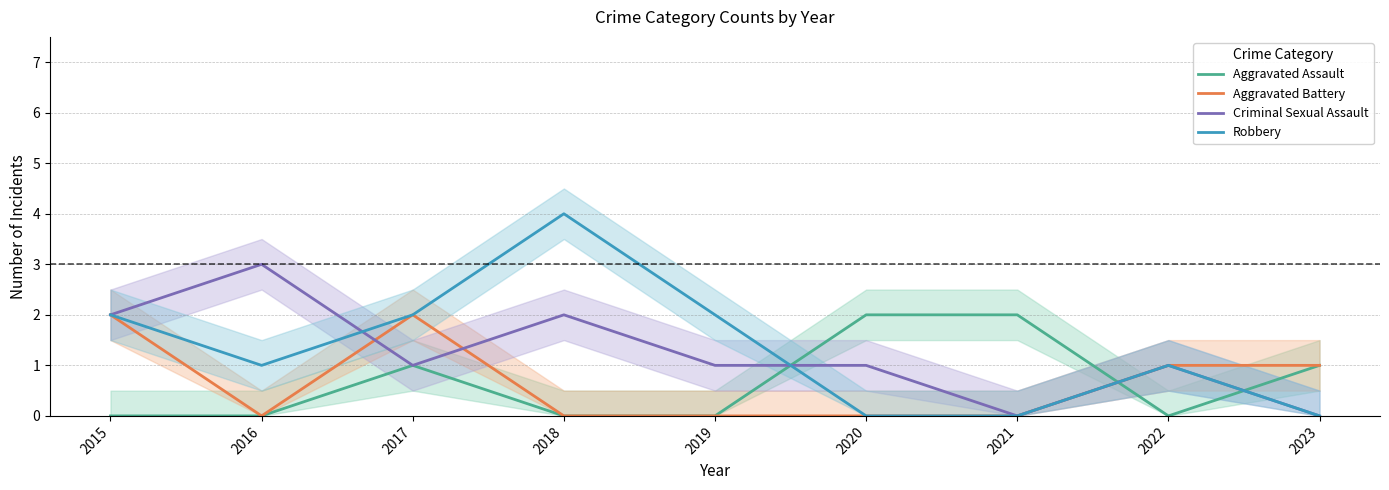

Does the chart display data point markers on the line(s)?

No